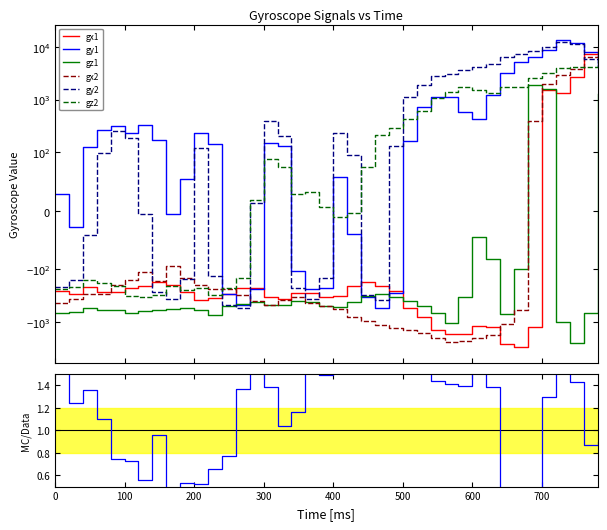

Where do gz1 and gx2 first cross each other?

280 and 300